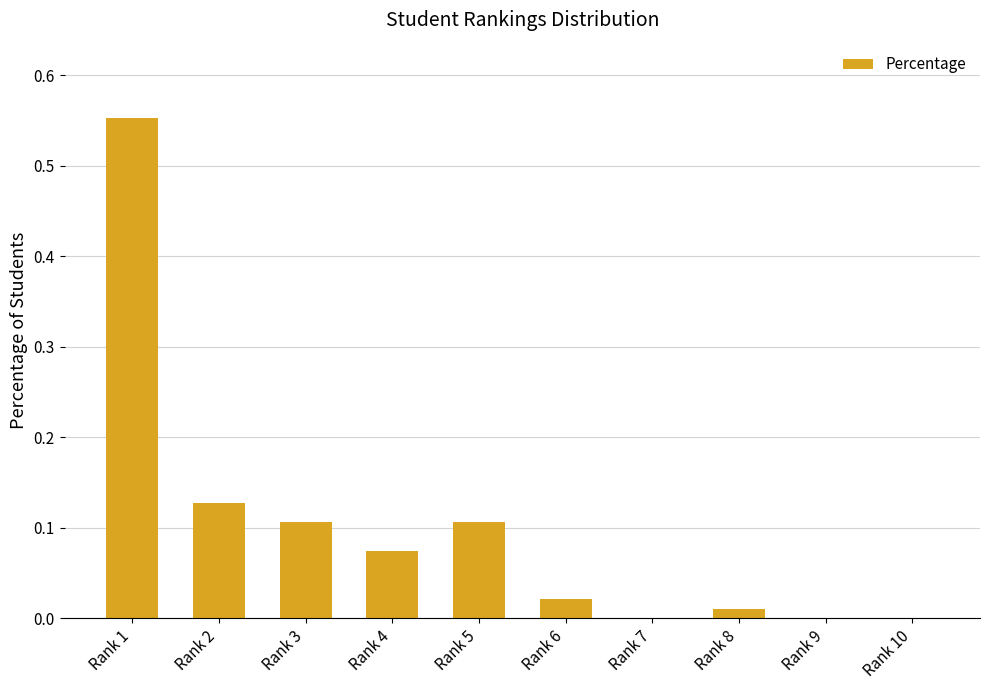

The chart shows a value of 0.0 at Rank 8. True or false?

True